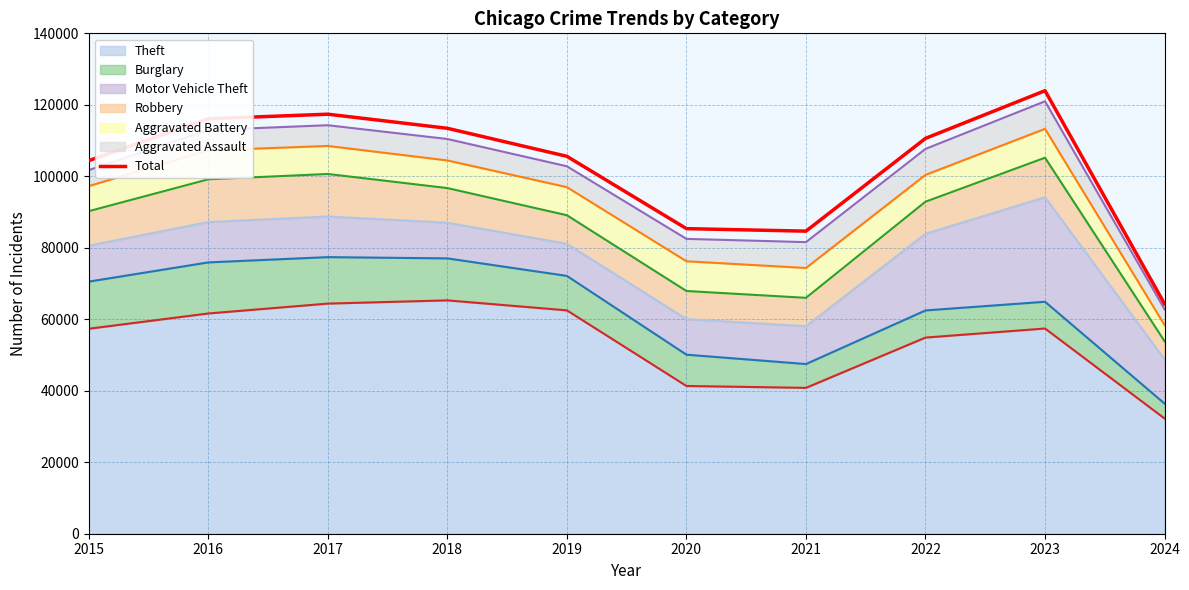

What is the value of the 3rd point from the left?

117376